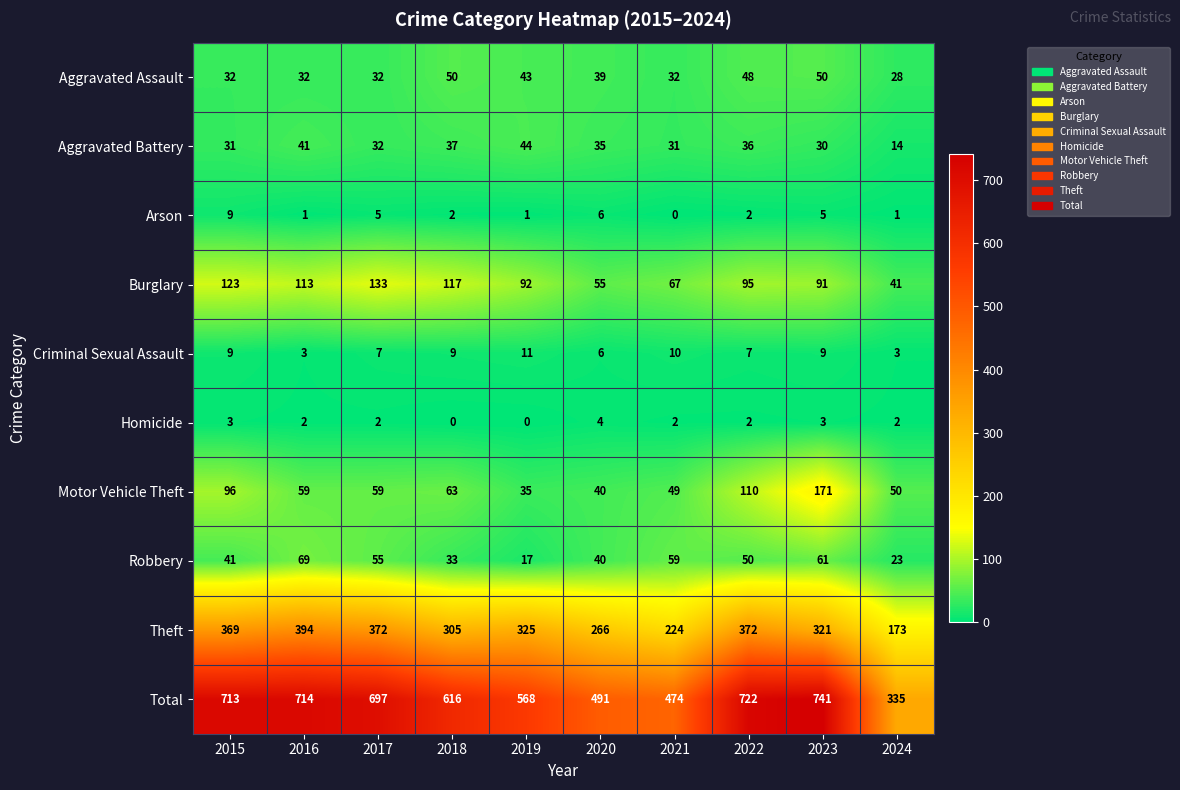

At which label does Aggravated Assault first exceed 39?

2018